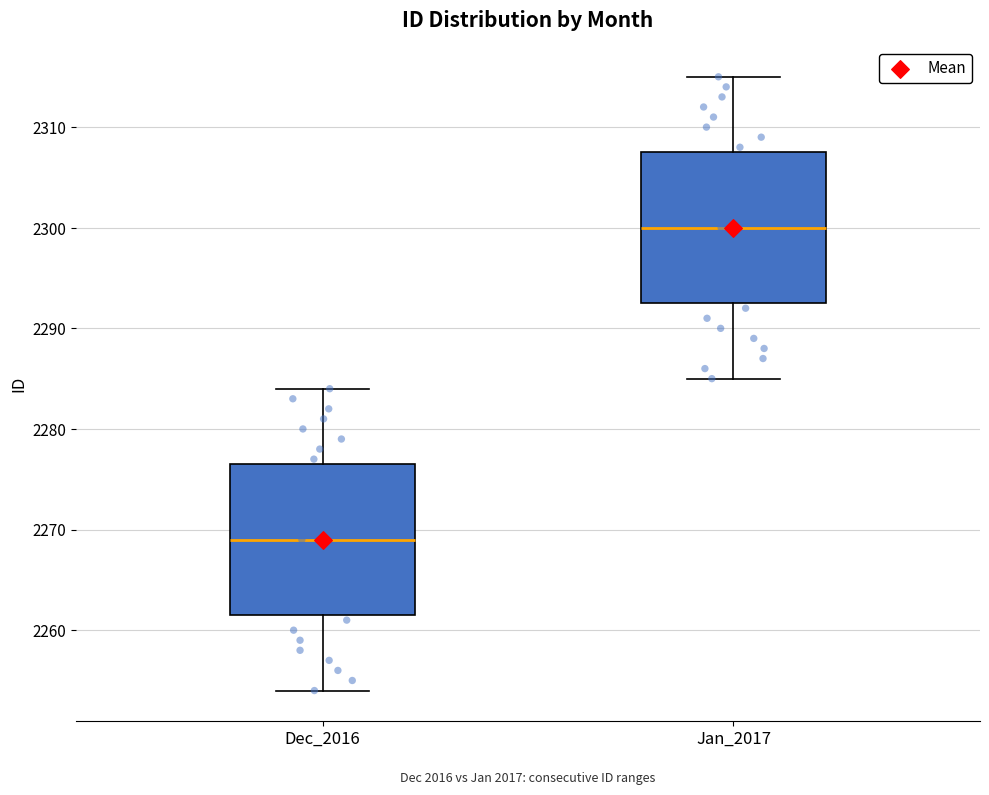

Where does the upper whisker of the box for Dec_2016 end on the y-axis? The values are not printed on the chart, so give them approximately, as read against the axis.

2284